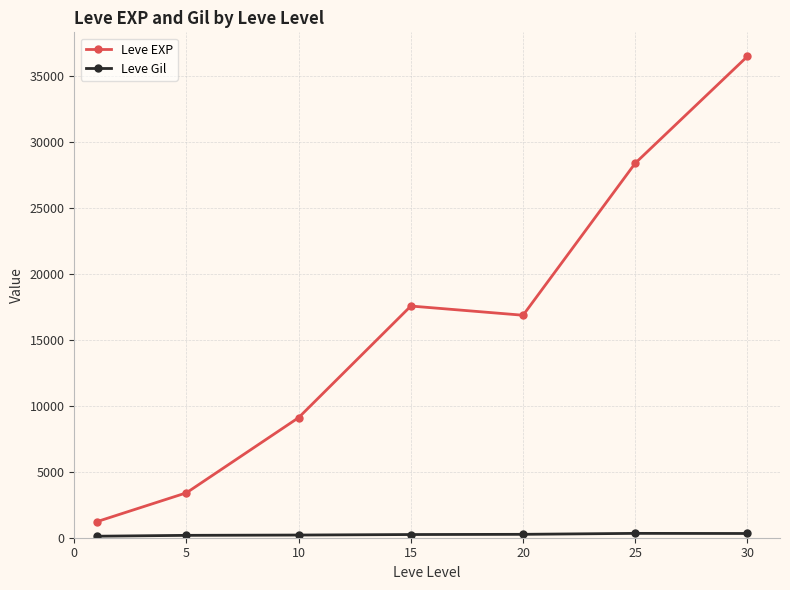

What is the greatest value displayed?

36492.5